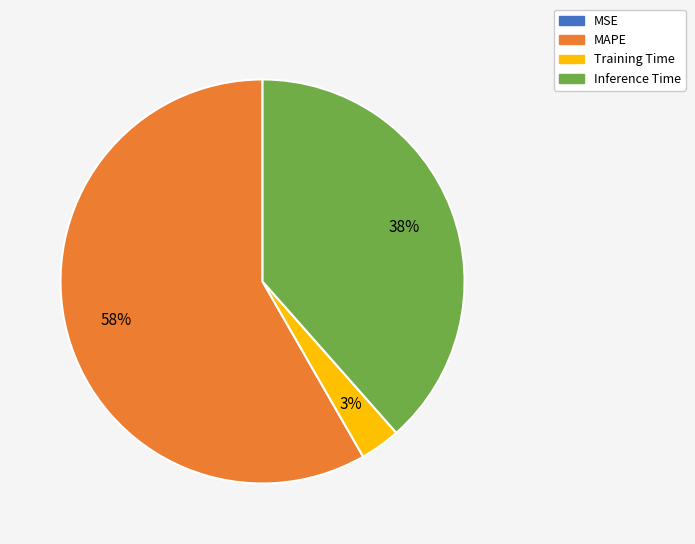

Between MAPE and Training Time, which is larger?

MAPE